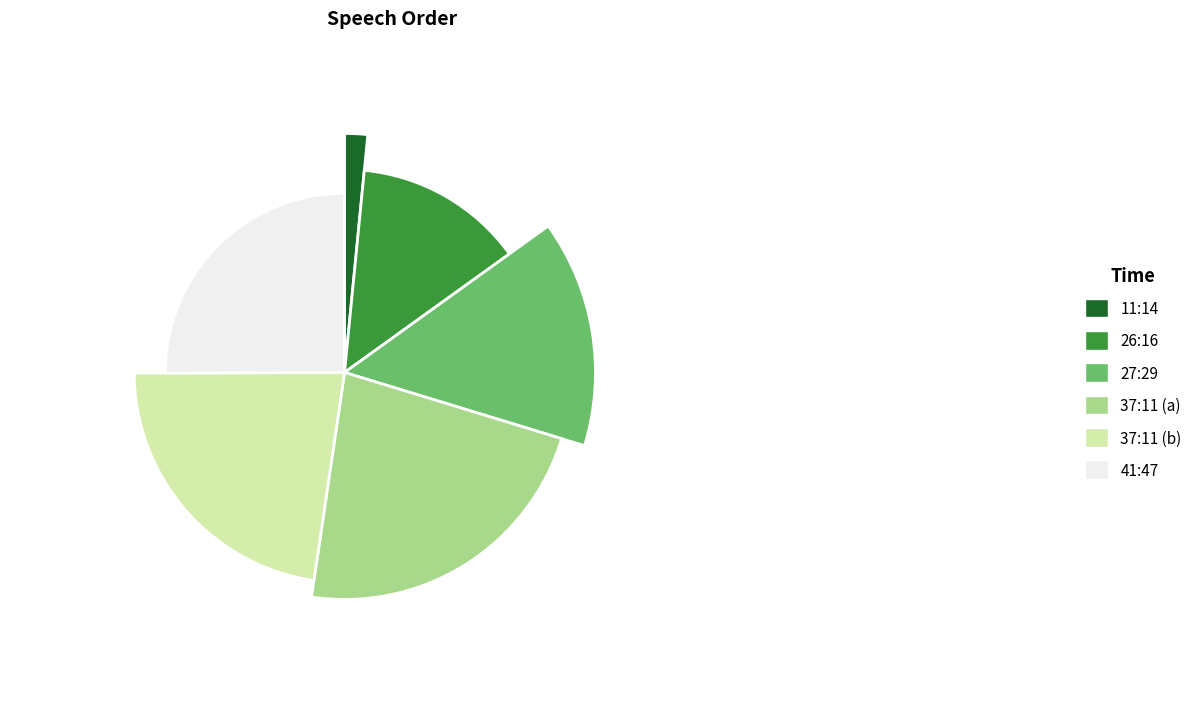

What is the largest slice in the pie chart?

41:47